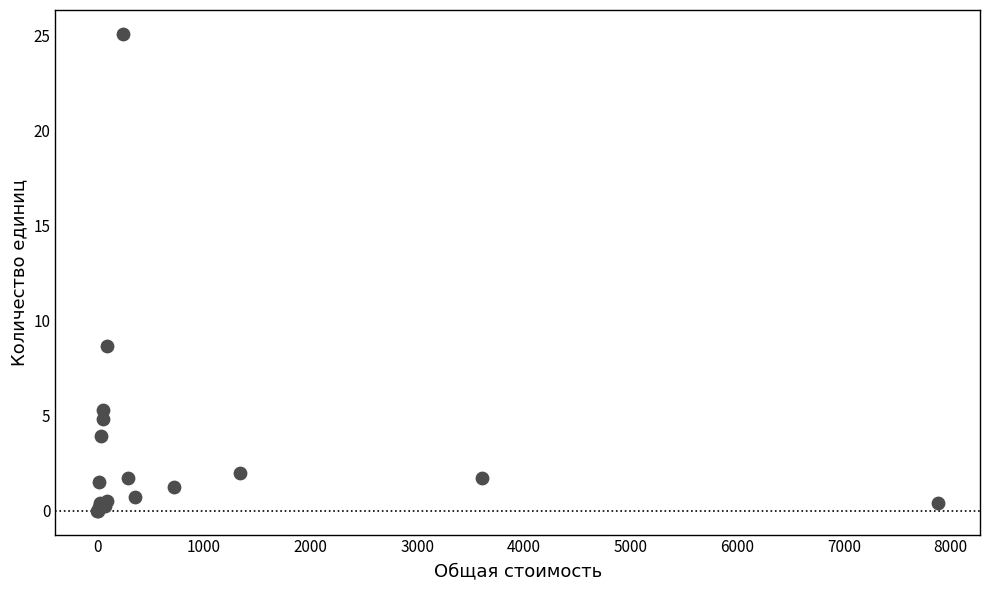

What Y value in the scatter plot is closest to 12?

8.7